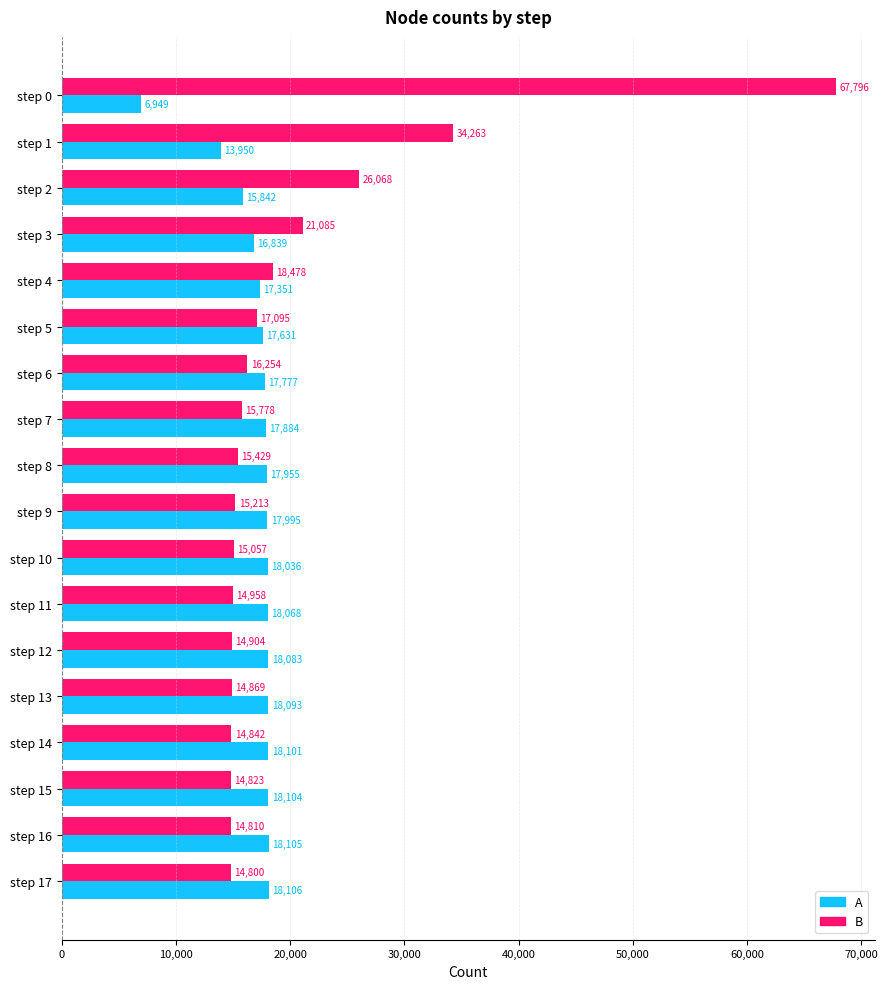

Which series has the largest total across all categories?

B